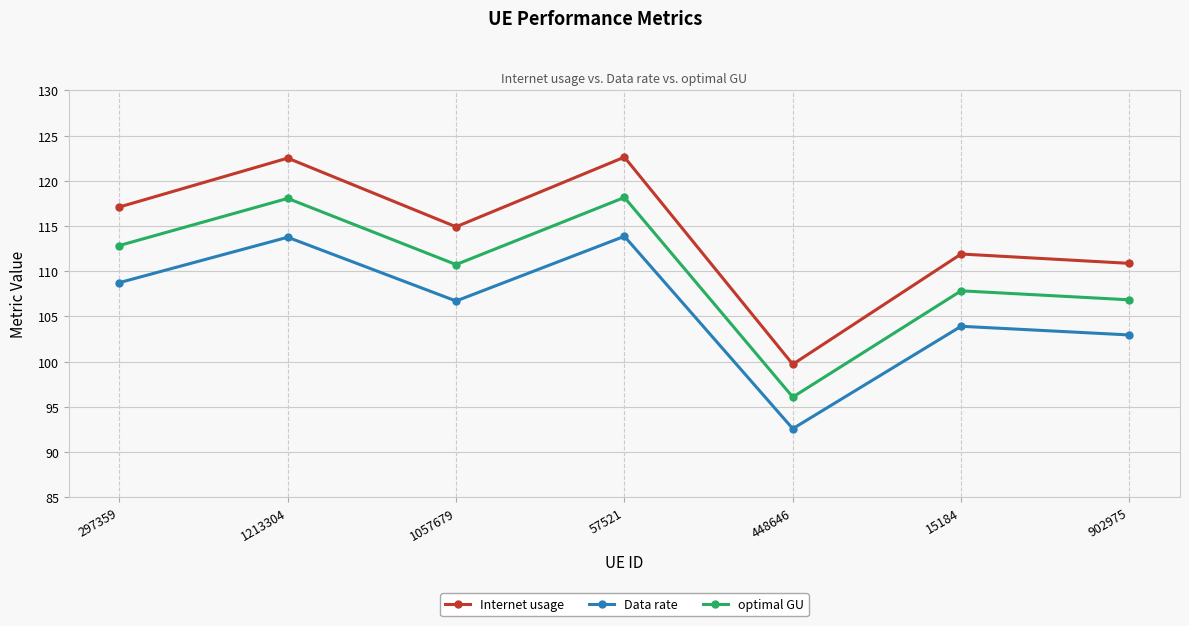

What is the total value across all series at 1057679?

332.4